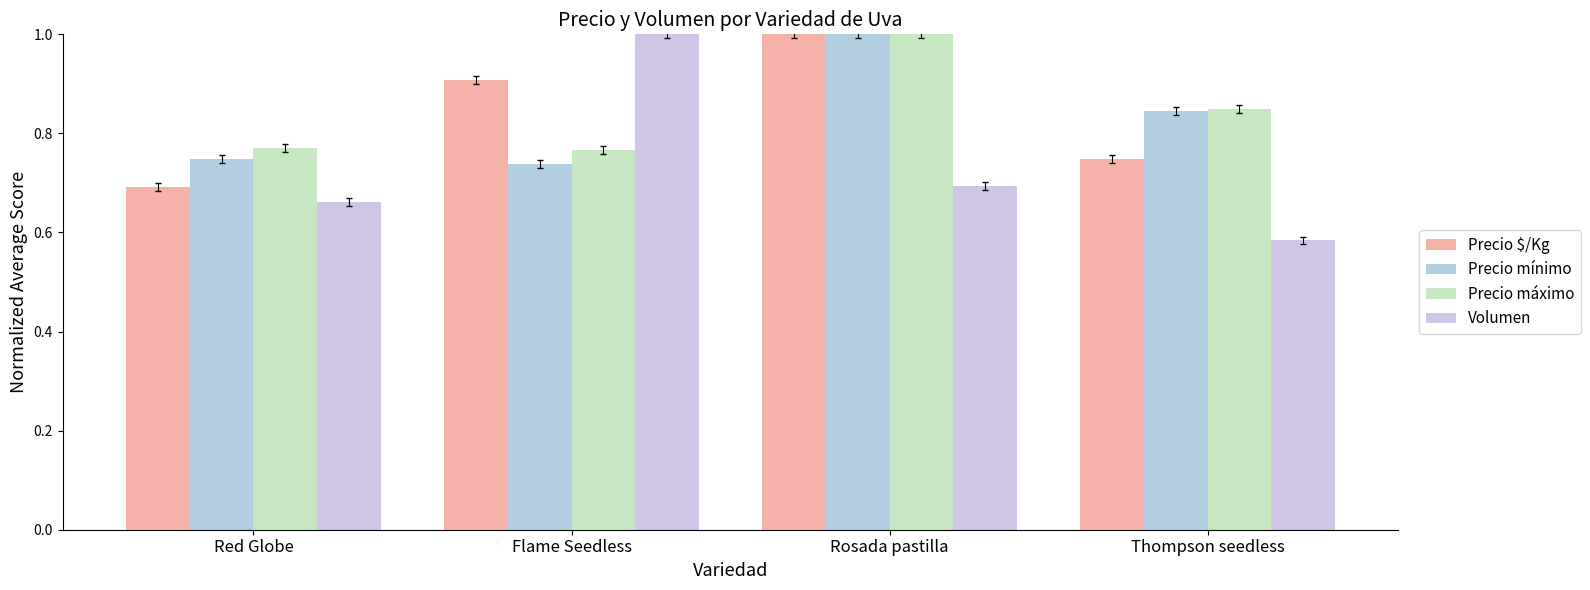

What position from the right is Rosada pastilla?

2